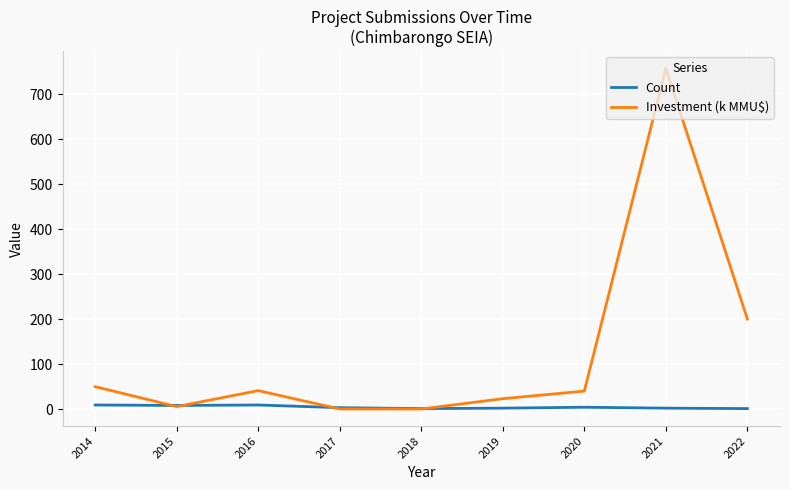

Is it true that Count equals 9.0 at 2014?

True